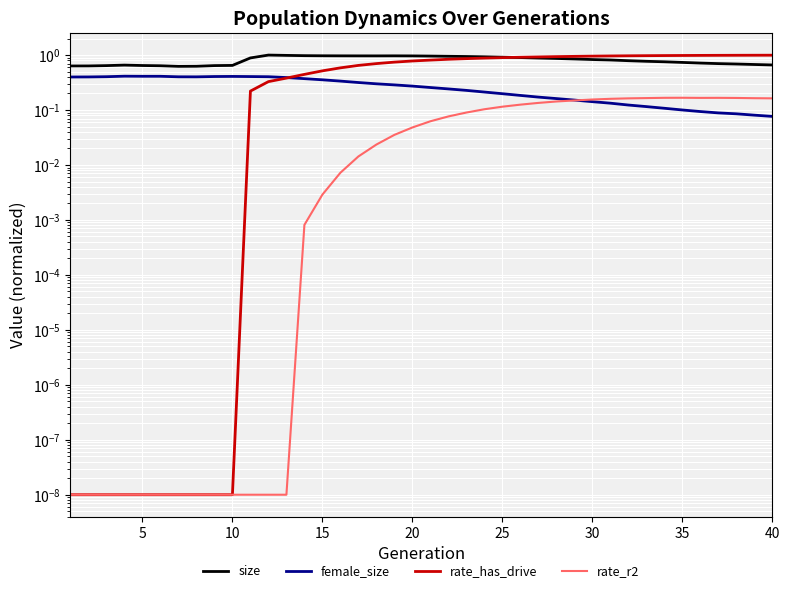

Reading right to left, list all the values displayed in this chart.

size: 0.7	0.7	0.7	0.7	0.7	0.7	0.8	0.8	0.8	0.8	0.8	0.8	0.9	0.9	0.9	0.9	0.9	0.9	0.9	1.0	1.0	1.0	1.0	1.0	1.0	1.0	1.0	1.0	1.0	0.9	0.6	0.6	0.6	0.6	0.6	0.6	0.7	0.6	0.6	0.6
female_size: 0.1	0.1	0.1	0.1	0.1	0.1	0.1	0.1	0.1	0.1	0.1	0.2	0.2	0.2	0.2	0.2	0.2	0.2	0.2	0.3	0.3	0.3	0.3	0.3	0.3	0.4	0.4	0.4	0.4	0.4	0.4	0.4	0.4	0.4	0.4	0.4	0.4	0.4	0.4	0.4
rate_has_drive: 1.0	1.0	1.0	1.0	1.0	1.0	1.0	1.0	1.0	1.0	1.0	0.9	0.9	0.9	0.9	0.9	0.9	0.9	0.8	0.8	0.8	0.7	0.7	0.6	0.6	0.5	0.4	0.4	0.3	0.2	0.0	0.0	0.0	0.0	0.0	0.0	0.0	0.0	0.0	0.0
rate_r2: 0.2	0.2	0.2	0.2	0.2	0.2	0.2	0.2	0.2	0.2	0.2	0.1	0.1	0.1	0.1	0.1	0.1	0.1	0.1	0.1	0.0	0.0	0.0	0.0	0.0	0.0	0.0	0.0	0.0	0.0	0.0	0.0	0.0	0.0	0.0	0.0	0.0	0.0	0.0	0.0